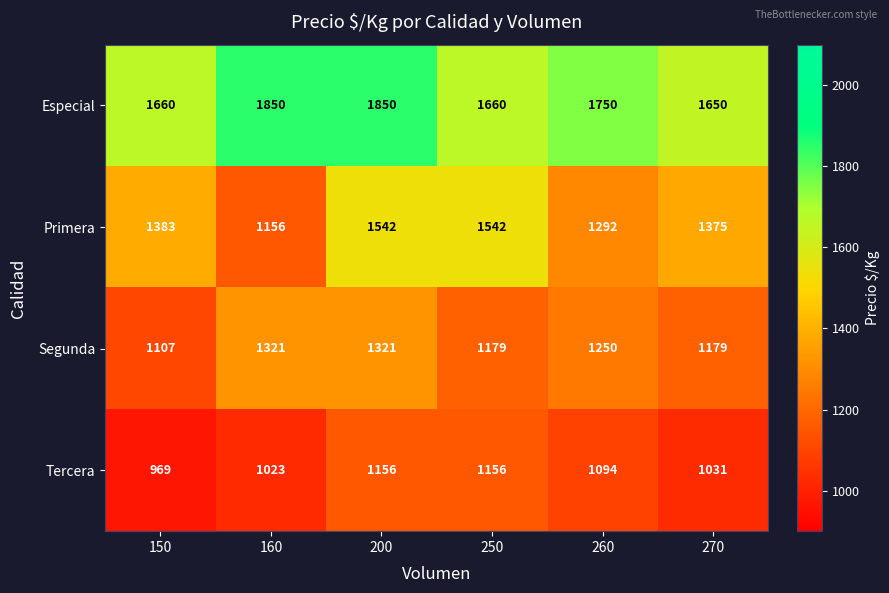

List the series in order of their peak value, lowest first.

Tercera, Segunda, Primera, Especial